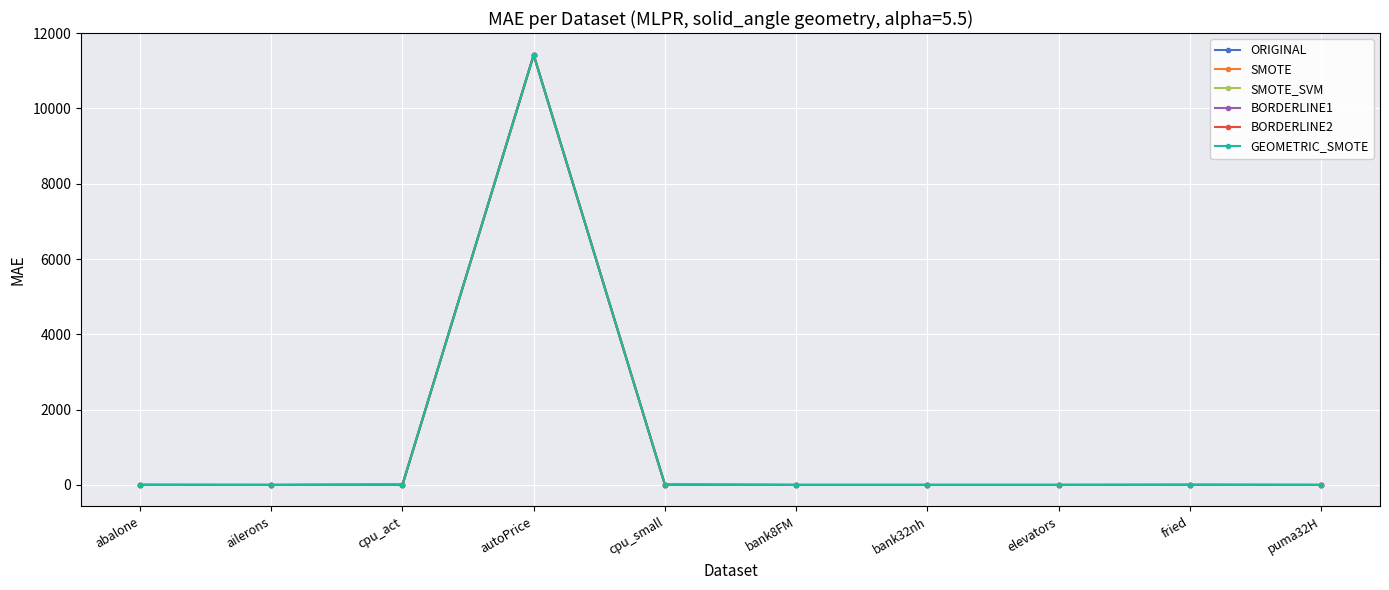

How many data points in SMOTE_SVM are less than 1?

5